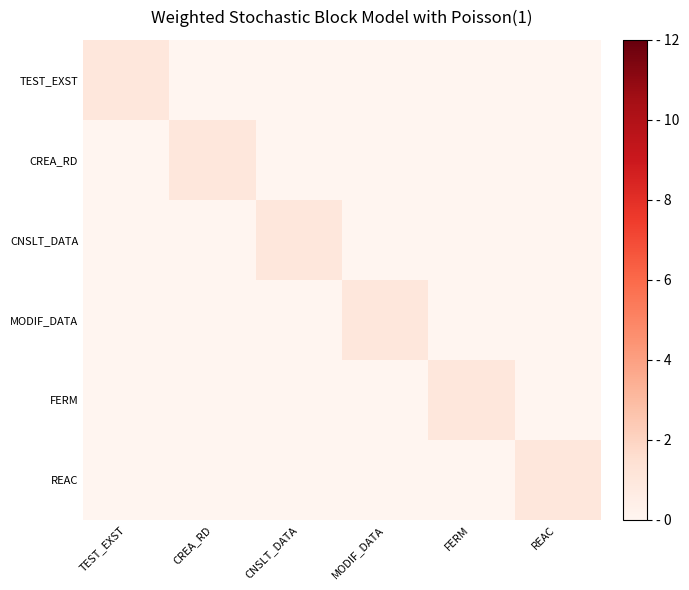

What is the maximum value shown in the chart?

1